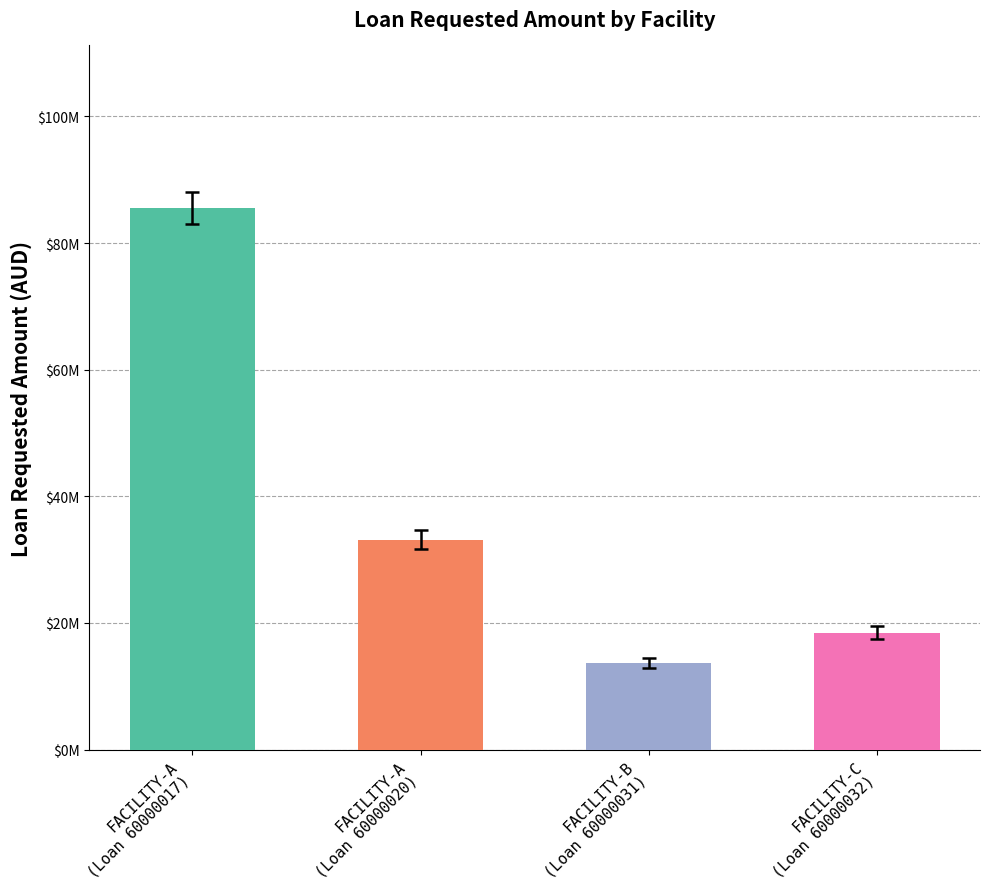

Which category has the lowest value across all series?

FACILITY-B
(Loan 60000031)